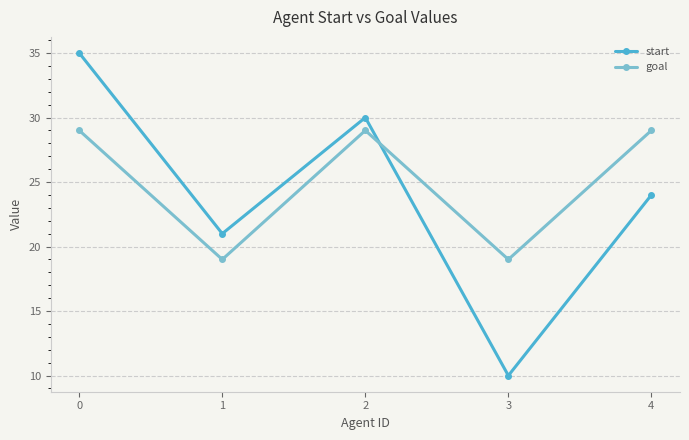

How many interior local valleys does the start series have?

2